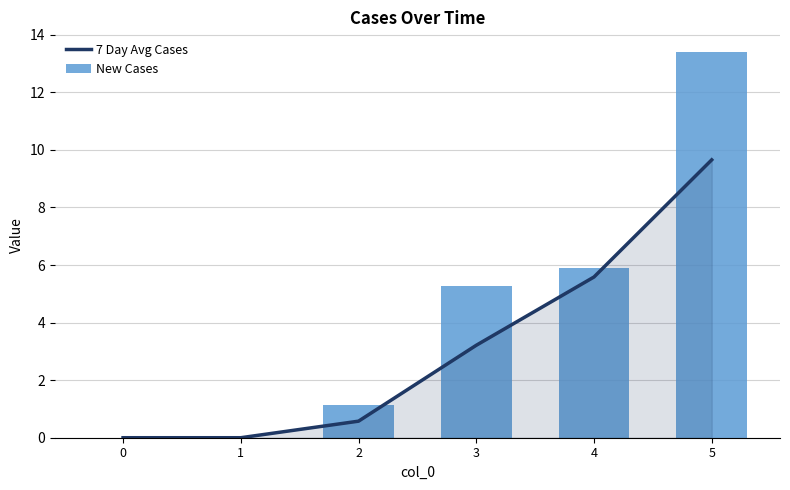

Does the chart contain any negative values?

No